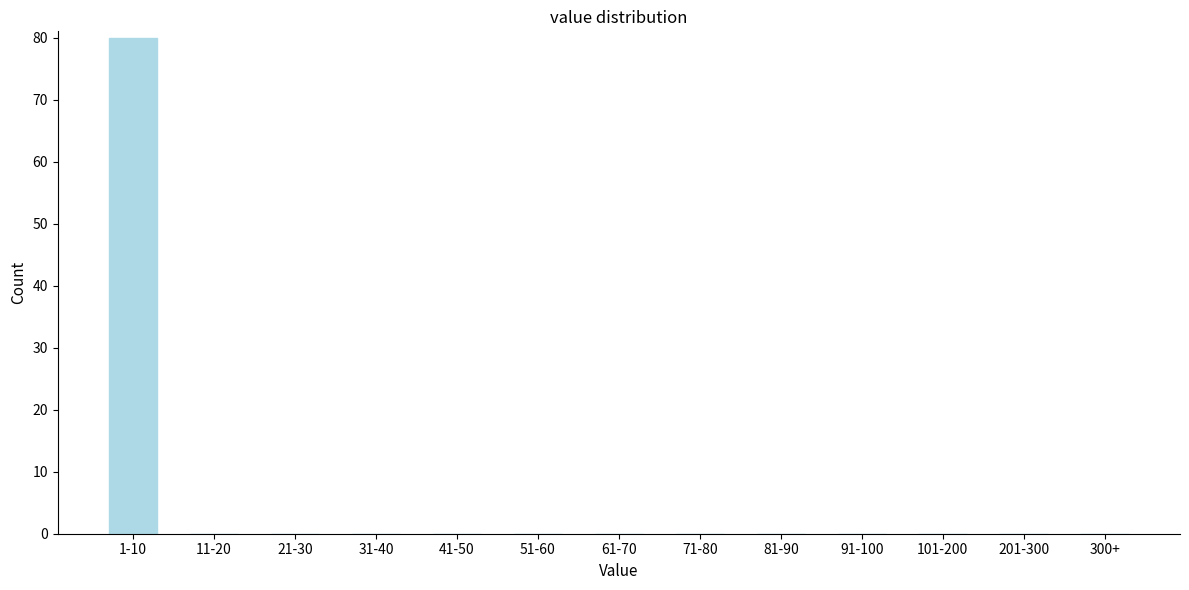

Reading right to left, extract all data points from this chart.

300+=0	201-300=0	101-200=0	91-100=0	81-90=0	71-80=0	61-70=0	51-60=0	41-50=0	31-40=0	21-30=0	11-20=0	1-10=80